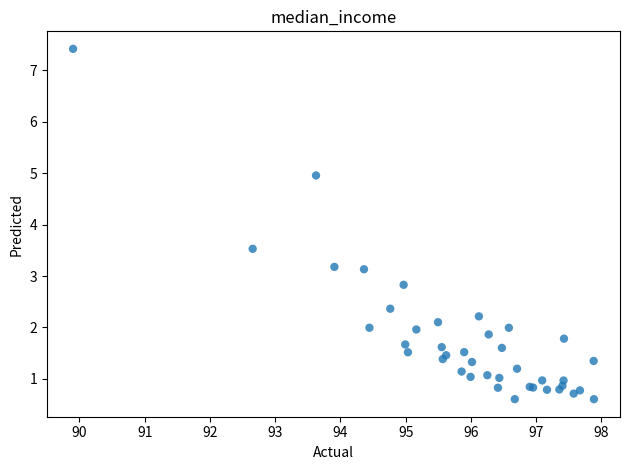

What Y value in the scatter plot is closest to 4?

3.5